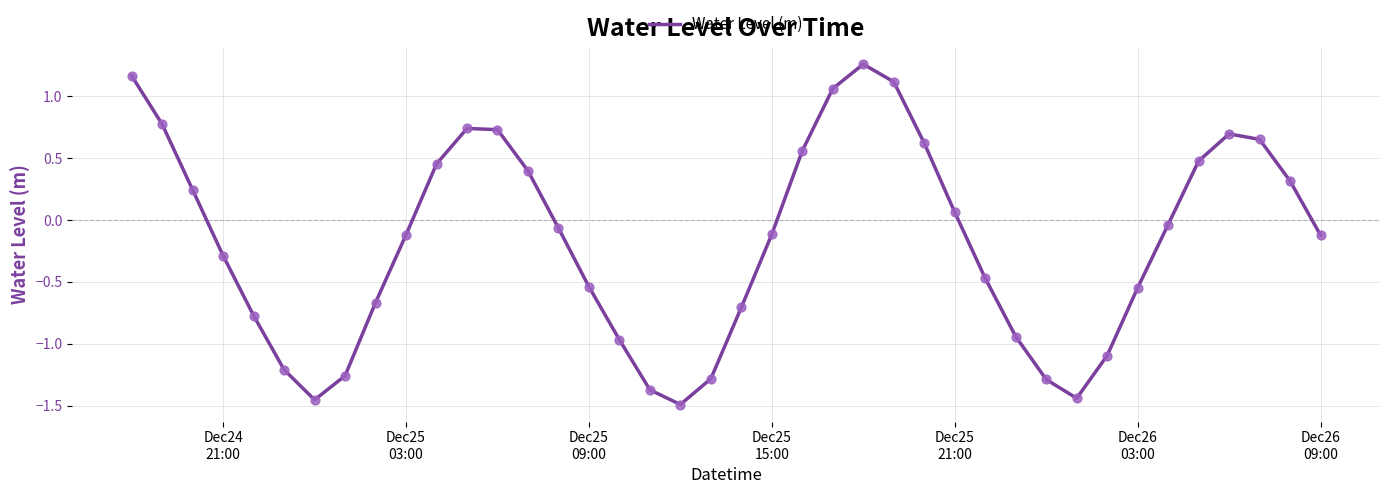

What is the difference between the maximum and minimum values?

2.7